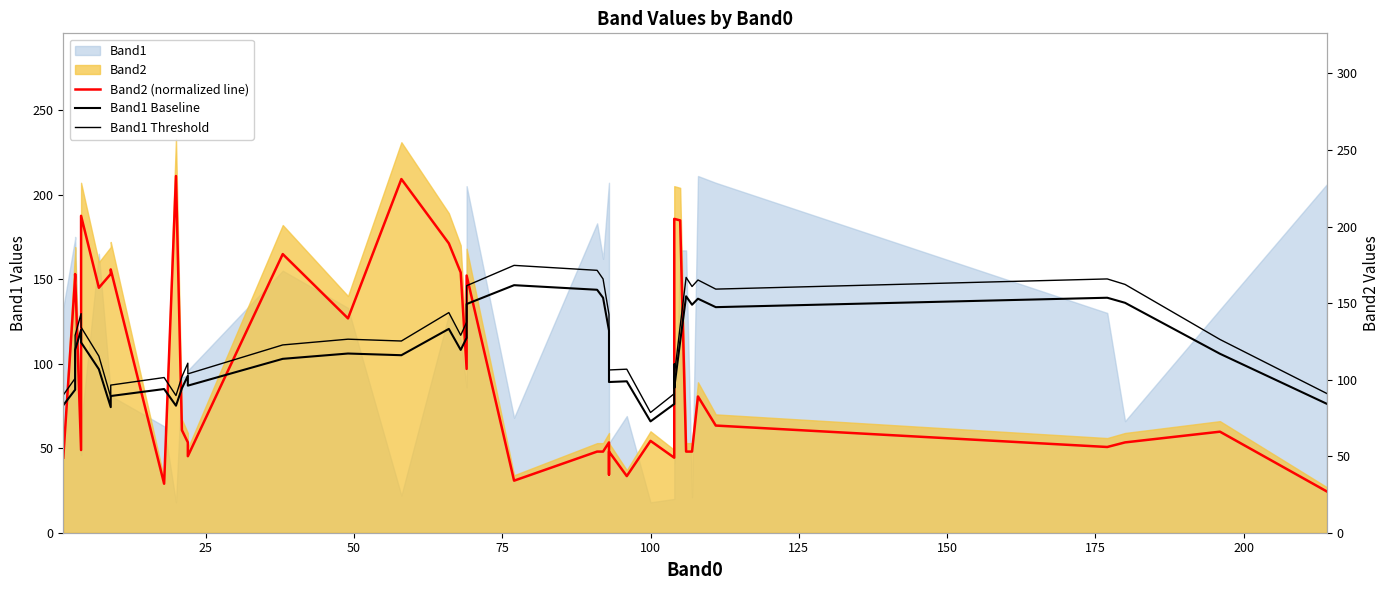

True or false: Band1 Baseline has a value of 110.3 at 28.

False